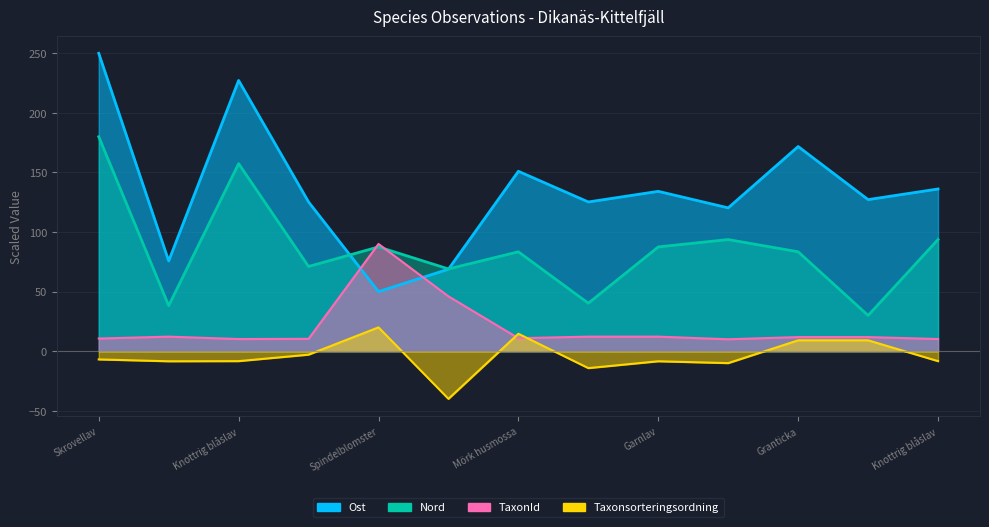

At which category is the sum across all series the highest?

Skrovellav